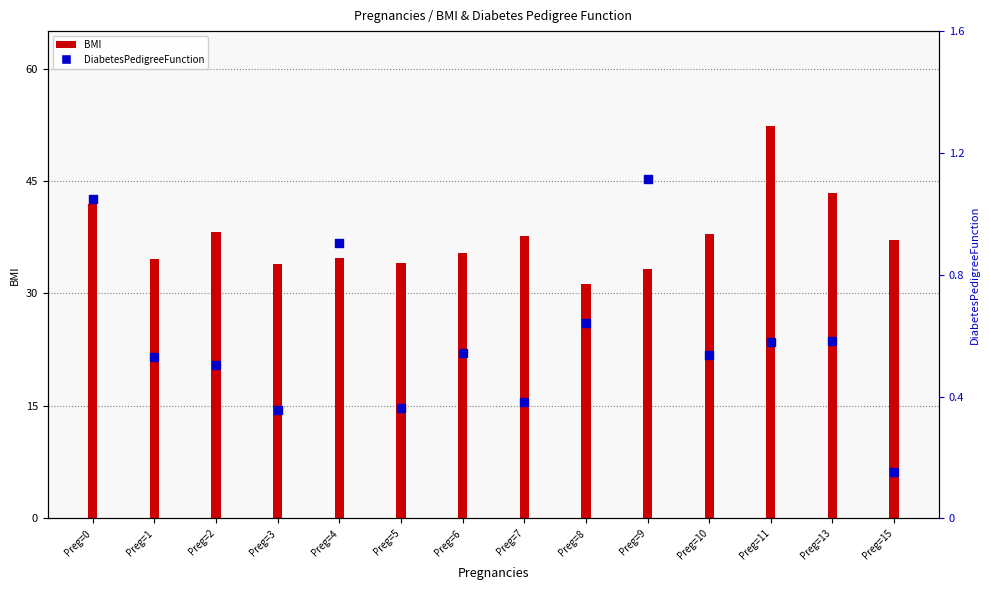

What are all the series names shown in the legend?

BMI, DiabetesPedigreeFunction